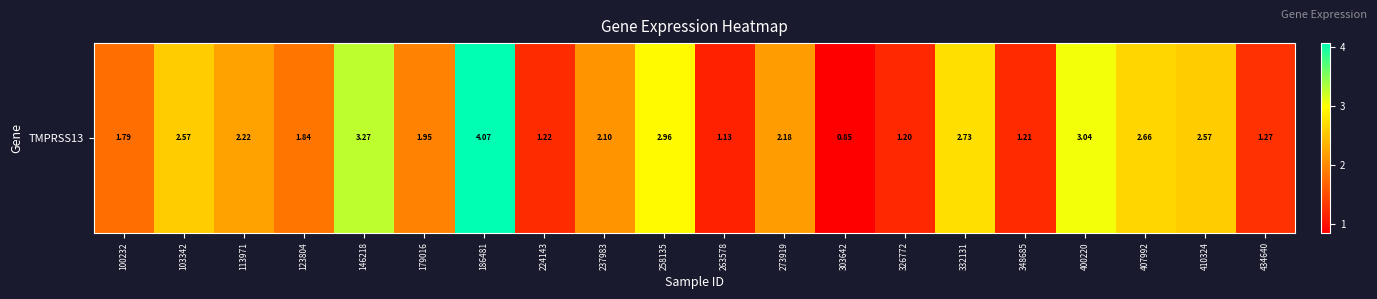

Reading left to right, list all the values displayed in this chart.

1.8	2.6	2.2	1.8	3.3	1.9	4.1	1.2	2.1	3.0	1.1	2.2	0.8	1.2	2.7	1.2	3.0	2.7	2.6	1.3